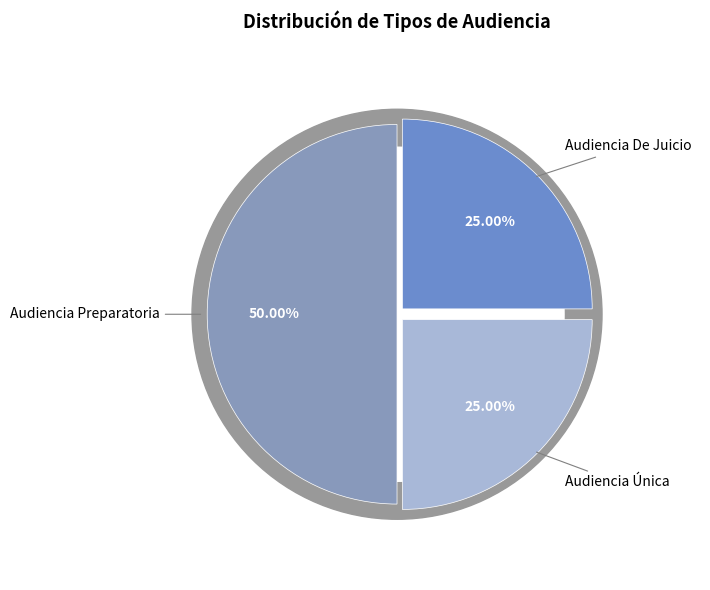

Combined, what portion of the pie is Audiencia Preparatoria and Audiencia Única?

75.0%